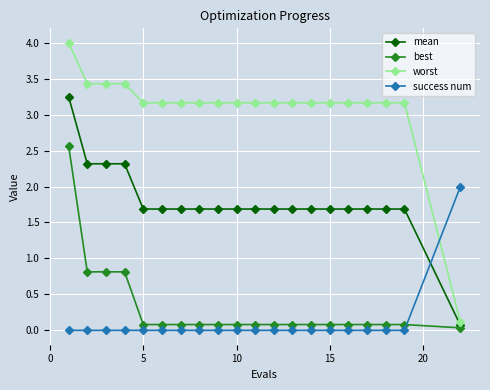

Does the chart display data point markers on the line(s)?

Yes